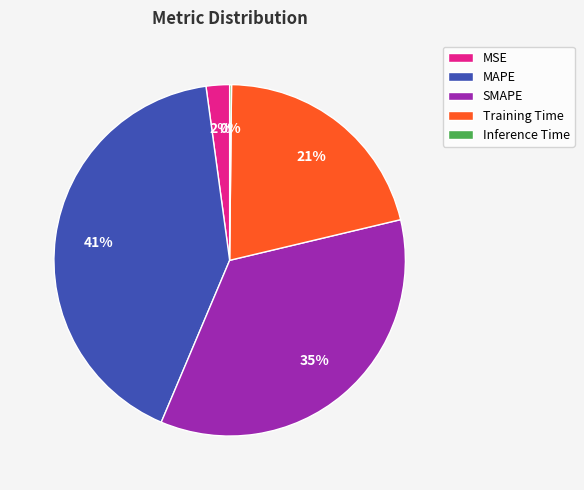

What is the largest slice in the pie chart?

MAPE